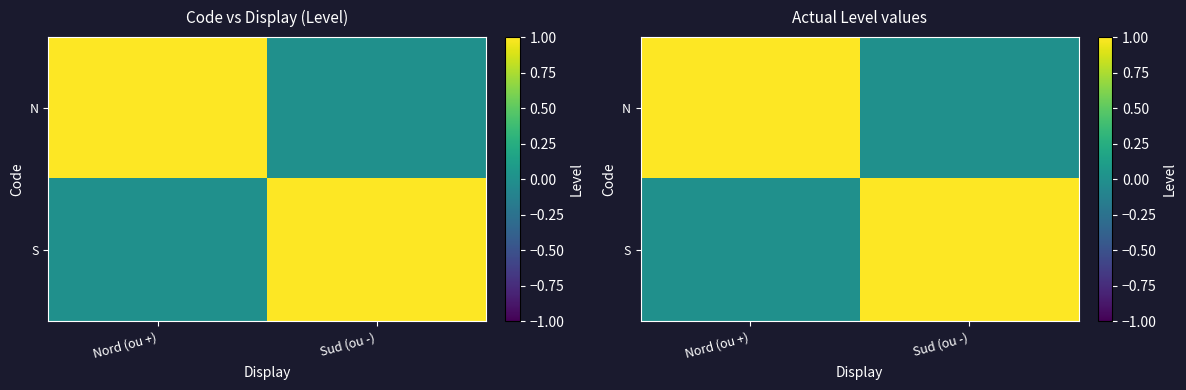

Is the value of S at Sud (ou -) greater than the value of N at Sud (ou -)?

Yes